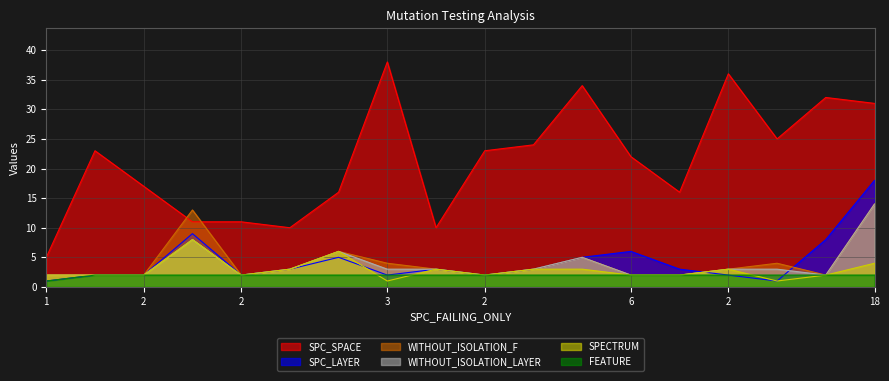

What is the label of the 4th point from the right?

2